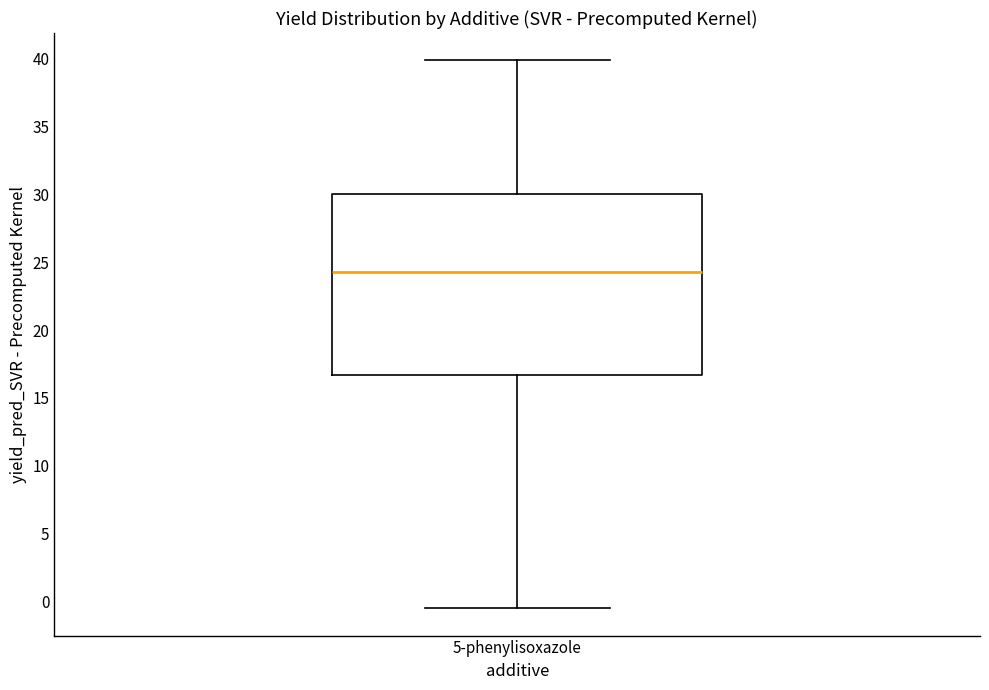

Transcribe this box plot: give where the median line is, the range the box spans, and where the two whiskers end, as read against the y-axis. The values are not printed on the chart, so give them approximately, as read against the axis.

median 24.5, box 16.5 to 30.0, whiskers -0.5 to 40.0